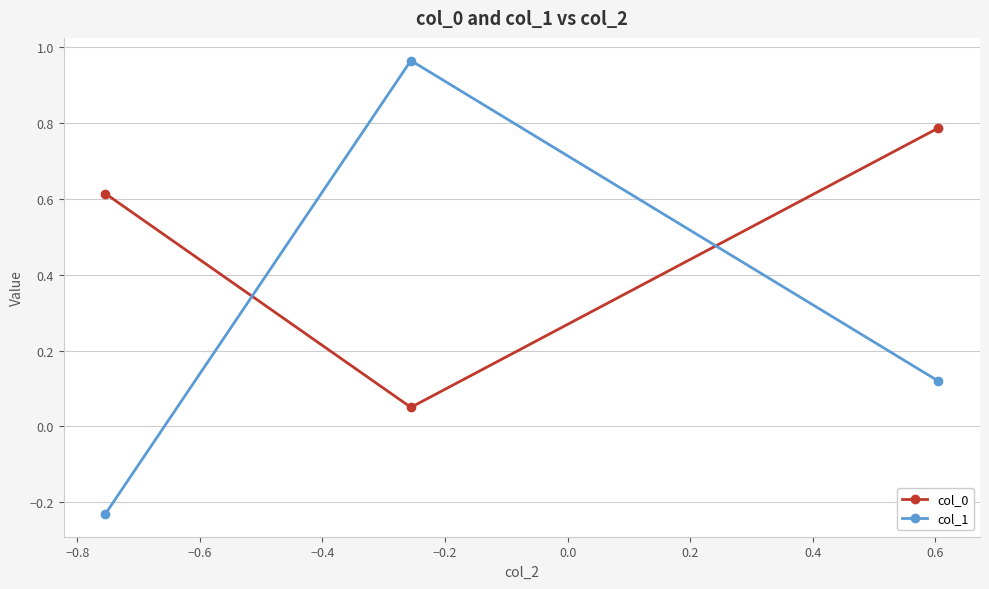

What is the average value of the col_0 series?

0.5